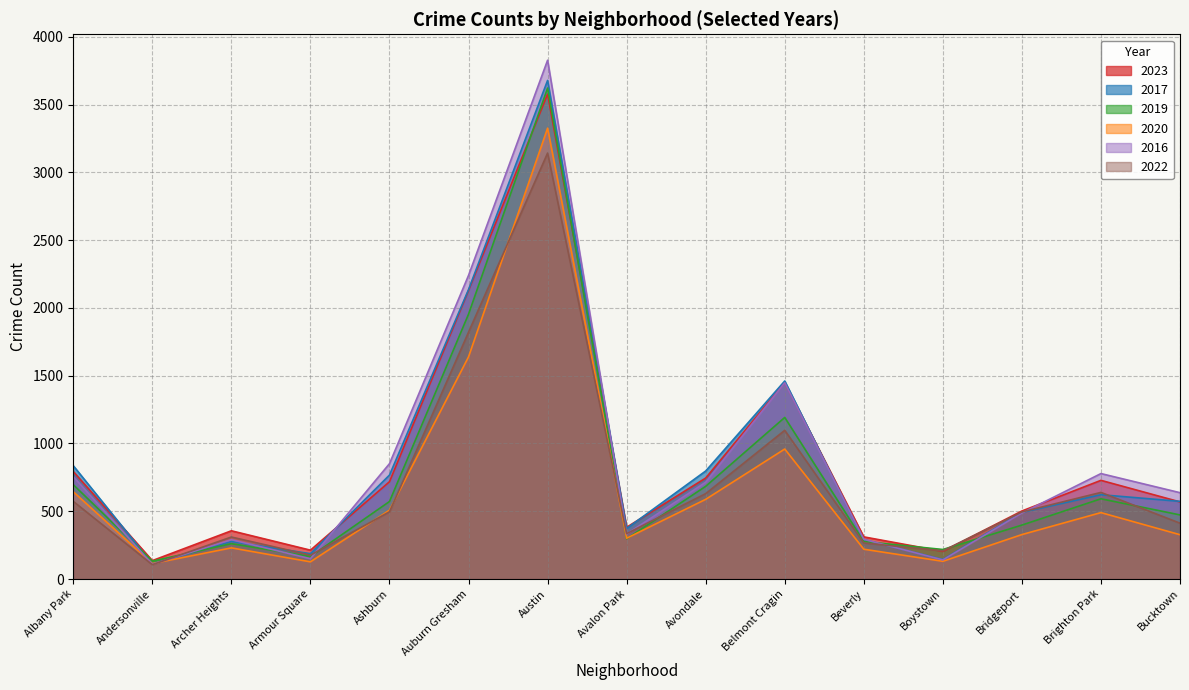

Reading left to right, extract all data points from this chart.

2023: 793	136	356	213	718	2129	3577	382	745	1450	311	204	502	728	569
2017: 836	113	277	187	767	2135	3678	373	797	1461	291	144	492	622	573
2019: 696	132	261	166	572	1954	3622	297	684	1192	277	218	398	592	473
2020: 644	114	230	127	508	1639	3326	301	588	959	220	131	328	490	327
2016: 755	109	290	150	851	2240	3827	332	714	1448	293	141	487	778	637
2022: 573	106	310	176	496	1821	3142	335	630	1097	266	208	495	639	412